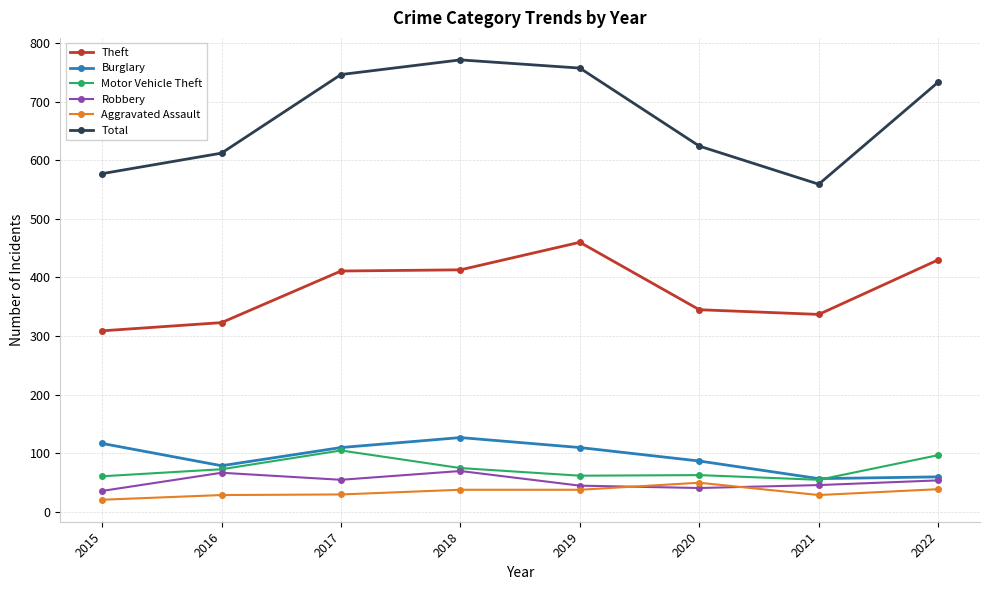

Is it true that Motor Vehicle Theft equals 37 at 2020?

False